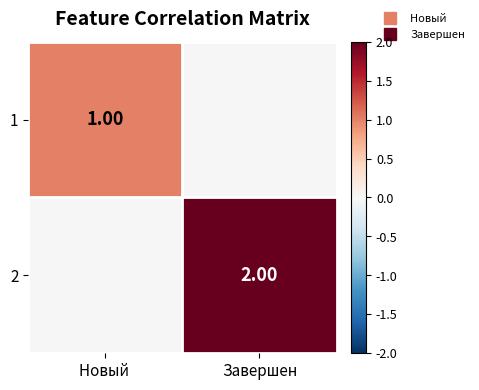

Rank the series by their maximum value, from highest to lowest.

2, 1